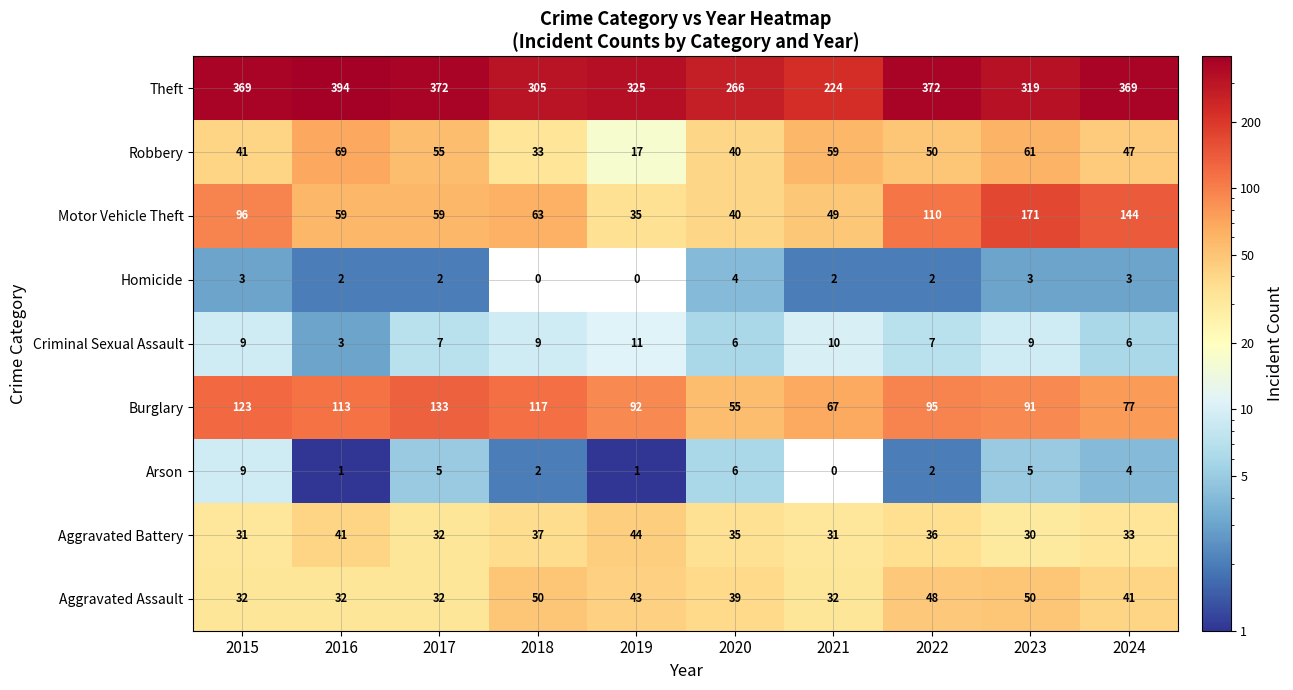

What is the difference between the maximum and second lowest values in the Theft series?

128